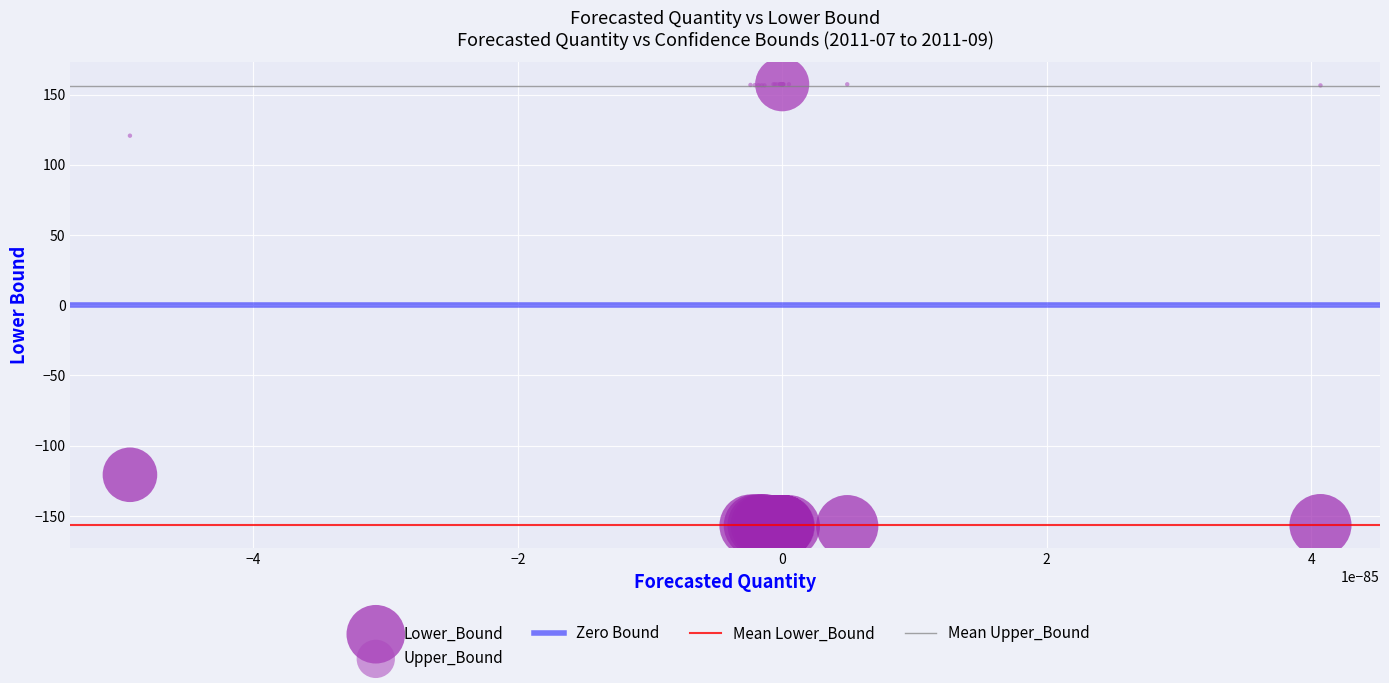

Which series contains the lowest Y value?

Lower_Bound